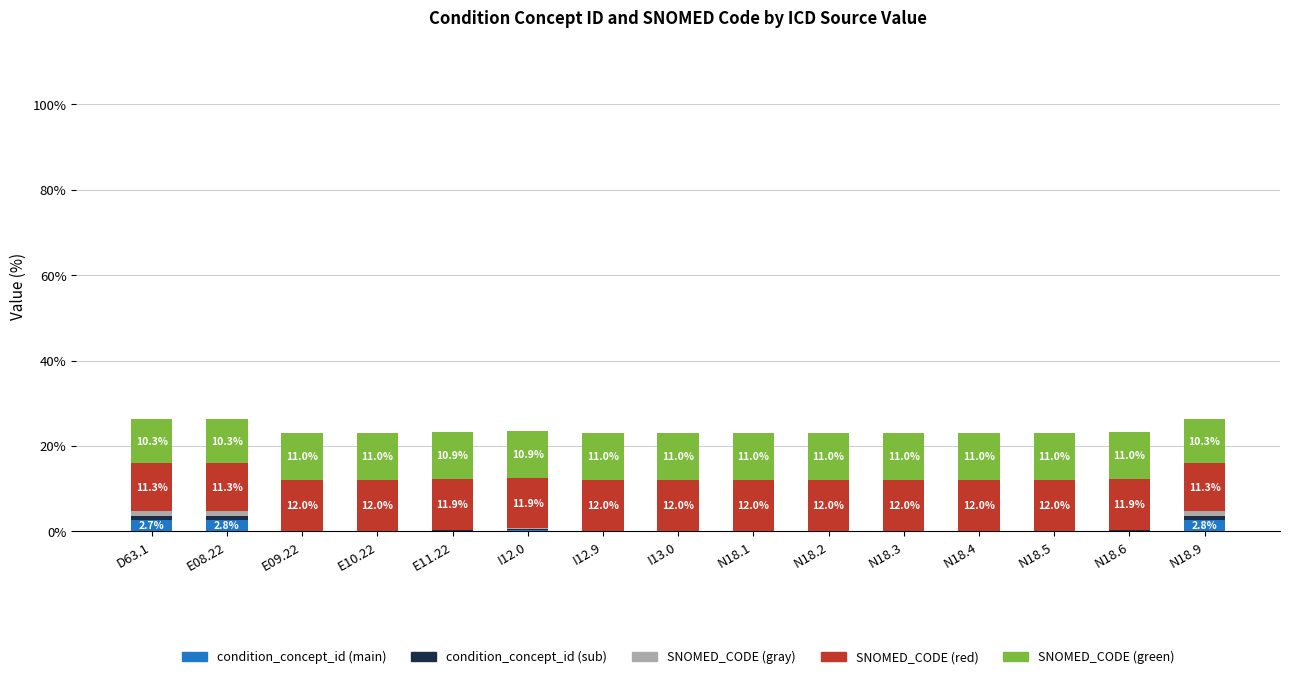

What is the total value across all series at N18.9?

26.3